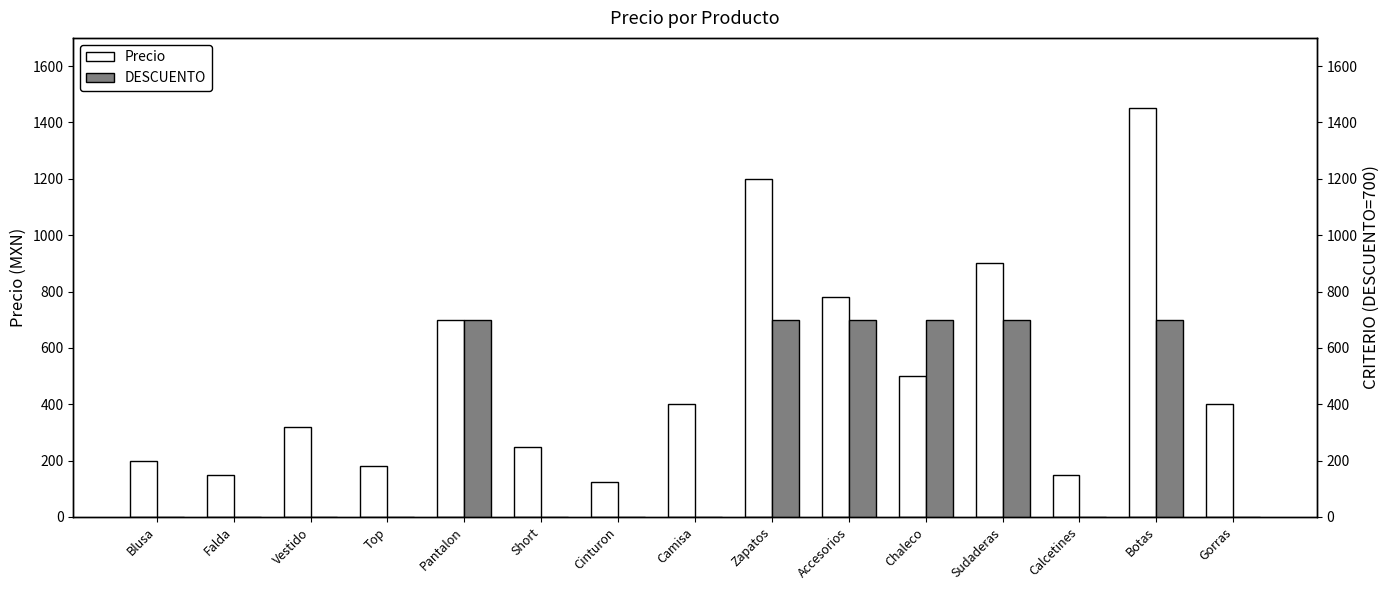

What position from the right is Short?

10